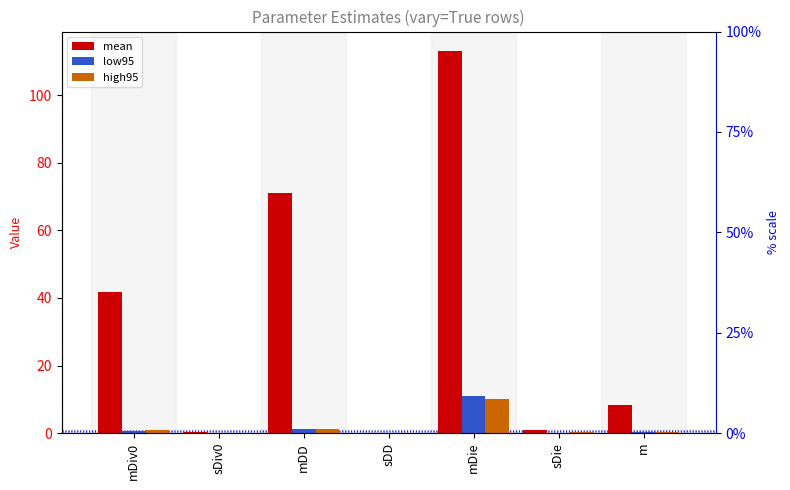

Reading left to right, list all the values displayed in this chart.

mean: mDiv0=41.8	sDiv0=0.2	mDD=71.1	sDD=0.1	mDie=113.1	sDie=0.9	m=8.3
low95: mDiv0=0.8	sDiv0=0.0	mDD=1.2	sDD=0.0	mDie=11.1	sDie=0.2	m=0.4
high95: mDiv0=0.9	sDiv0=0.0	mDD=1.1	sDD=0.0	mDie=10.1	sDie=0.3	m=0.4